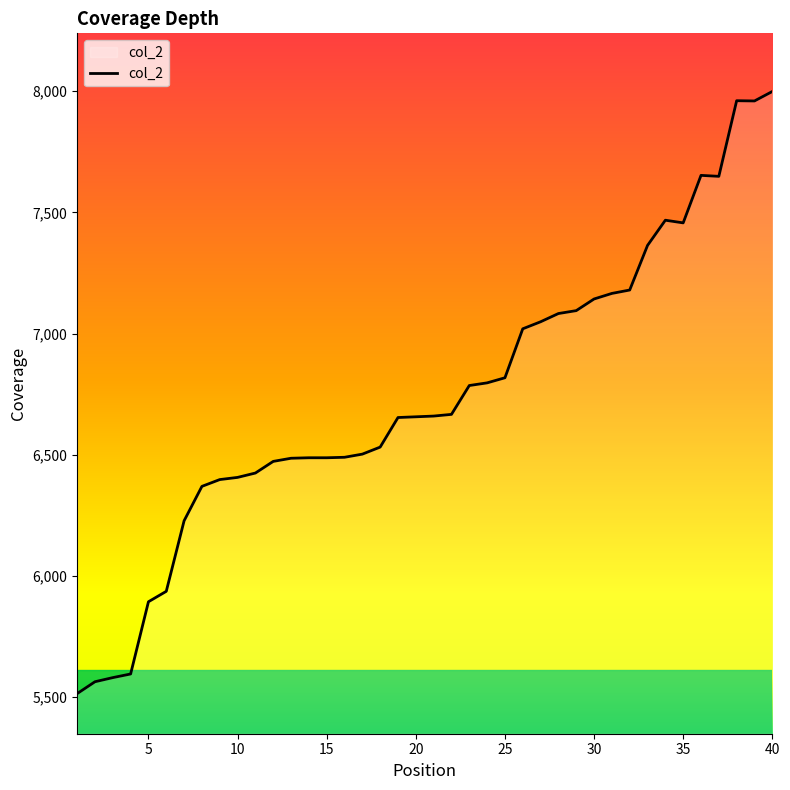

Does the chart display data point markers on the line(s)?

No